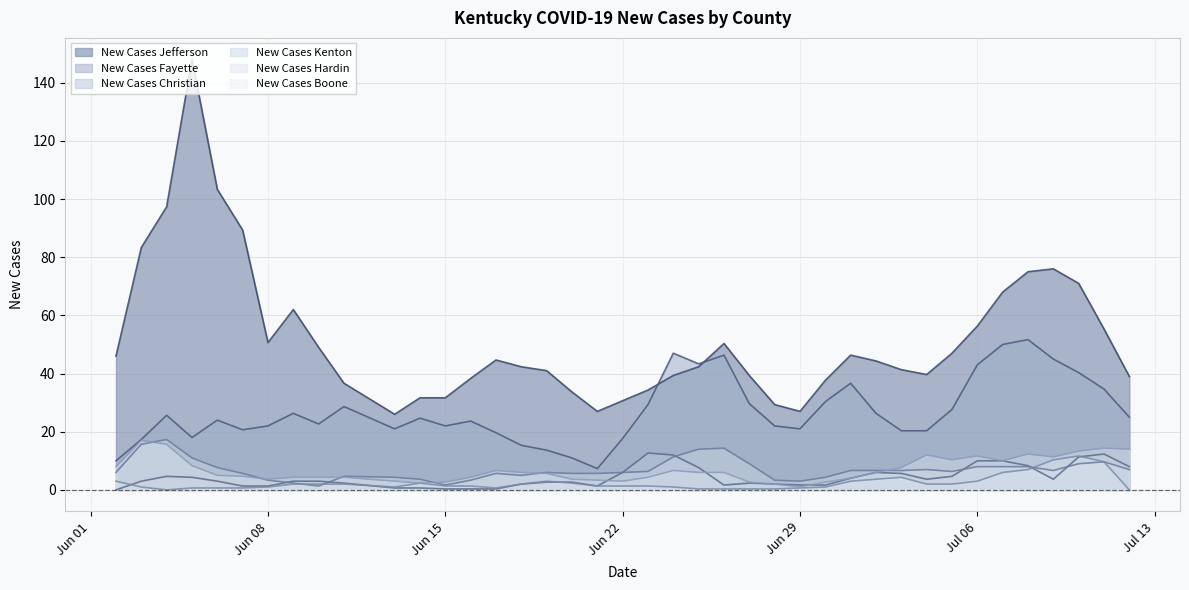

Which series has the largest total across all categories?

New Cases Jefferson